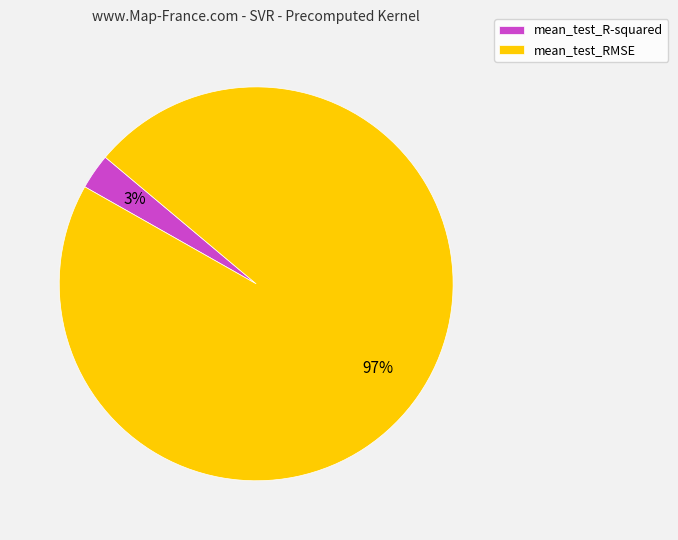

To the nearest percent, what is the difference between the mean_test_R-squared and mean_test_RMSE slice percentages?

94%